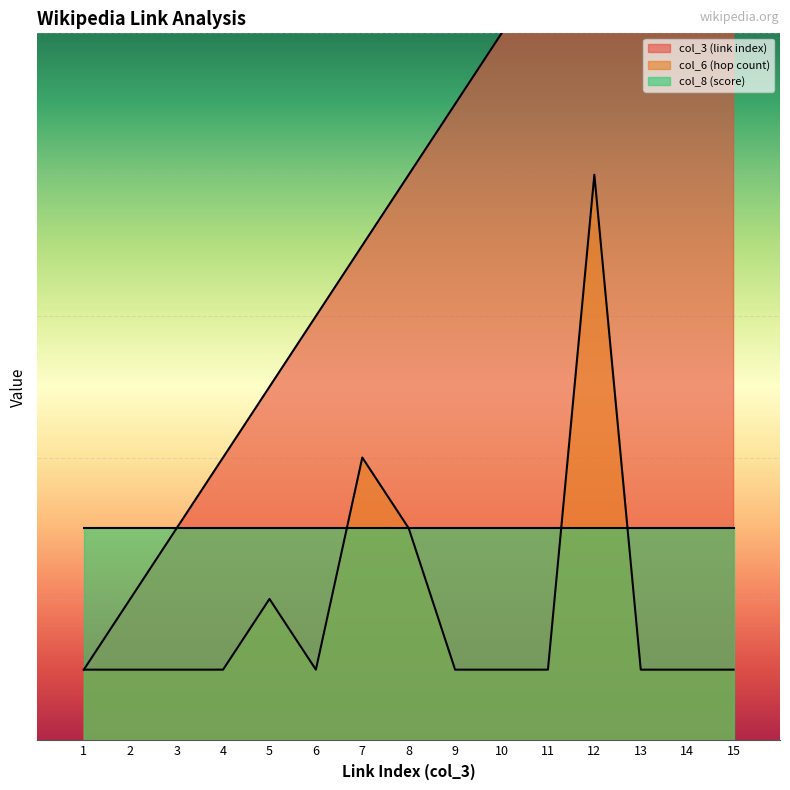

Where does the col_3 (link index) series first go above 8?

9